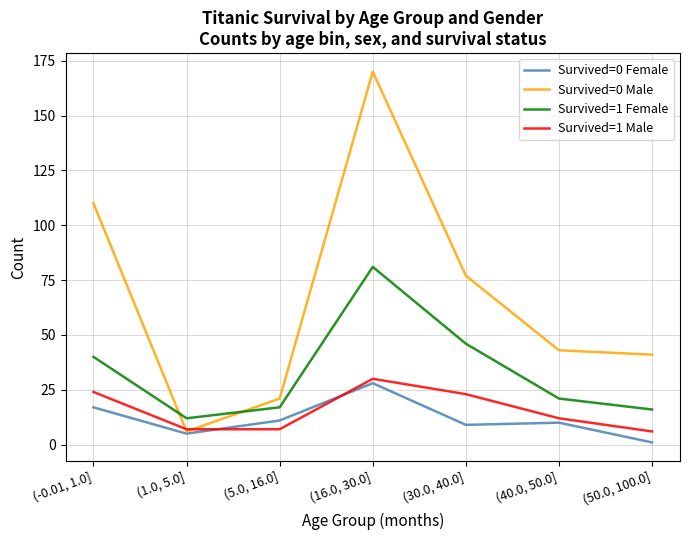

What is the minimum value shown in the chart?

1